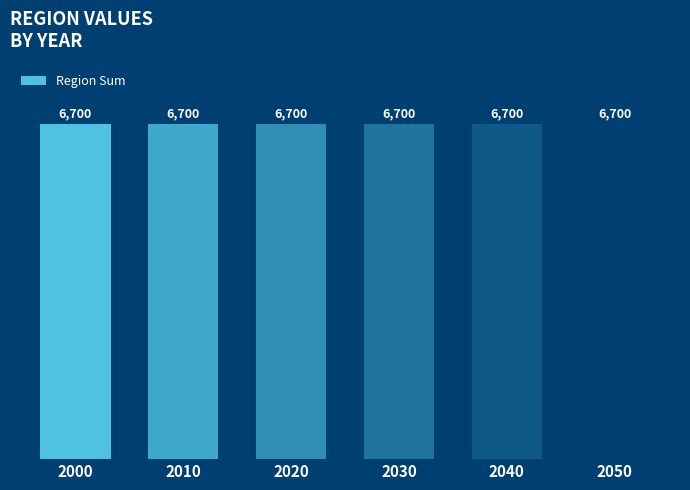

Is it true that 2020 equals 7.4 at 12?

False